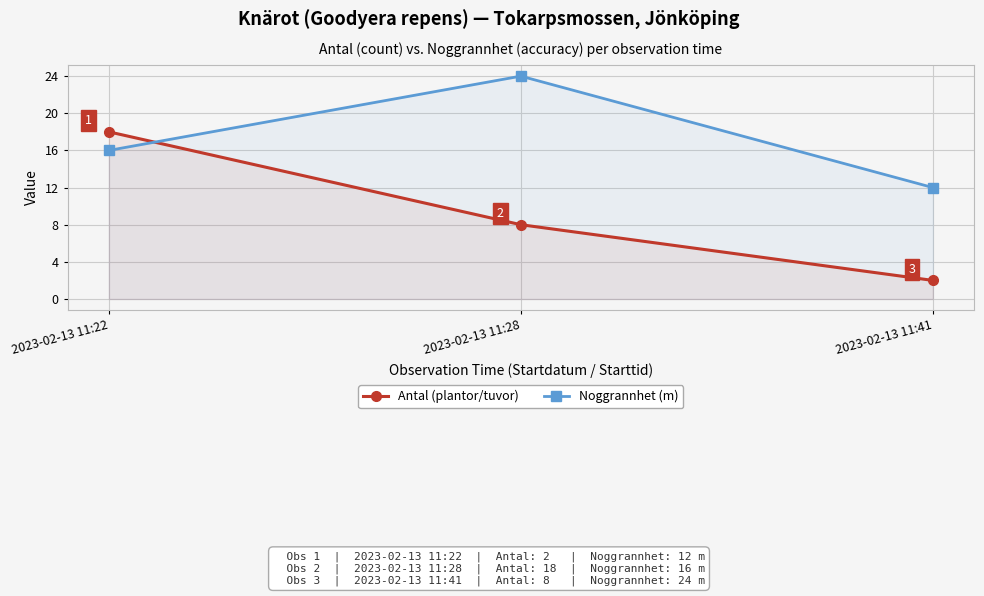

Is the value of Antal (plantor/tuvor) at 2023-02-13 11:41 greater than the value of Noggrannhet (m) at 2023-02-13 11:28?

No